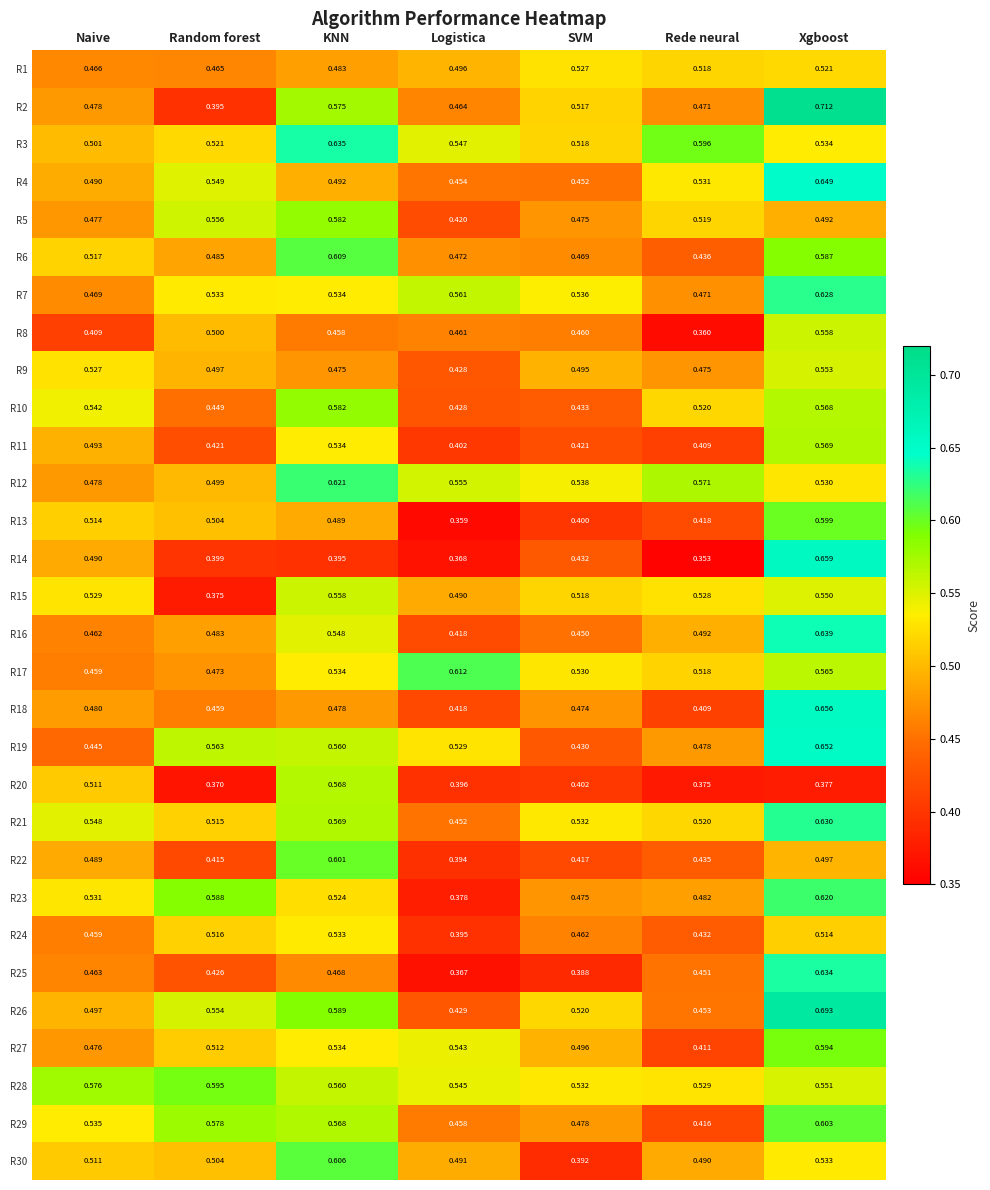

Which label corresponds to the largest value in the chart?

Xgboost